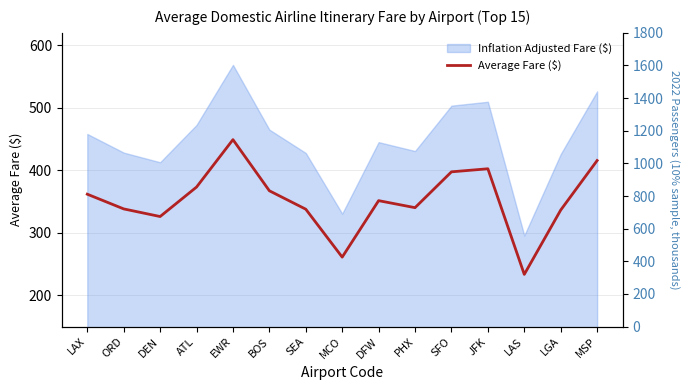

What is the value of the 2nd point from the left?

338.3